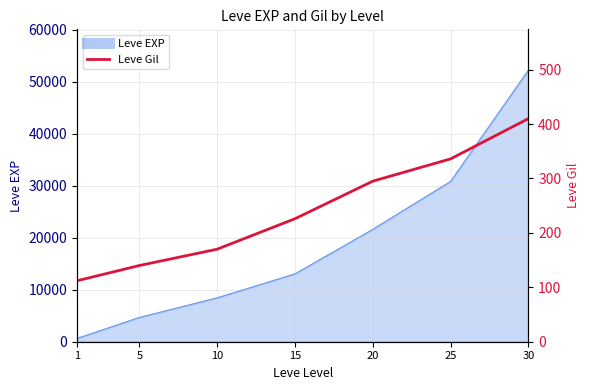

At which label is the value closest to 261?

20